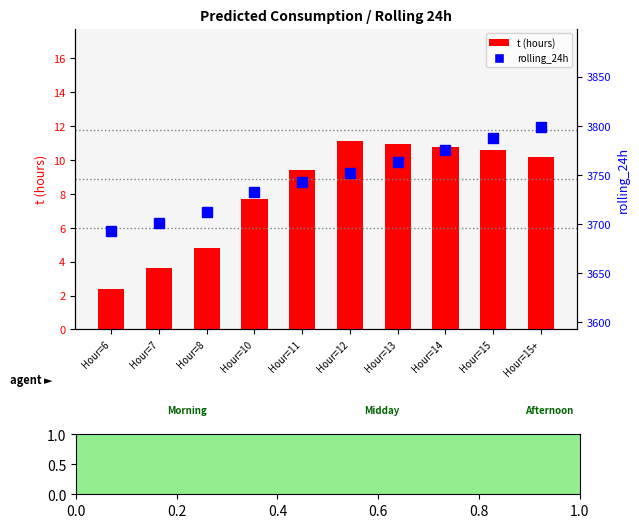

Rank the series by their average value, from highest to lowest.

rolling_24h, t (hours)